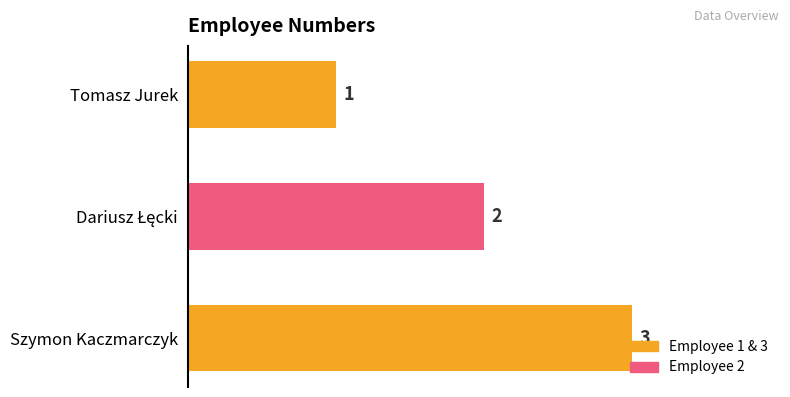

What is the sum of all values?

6